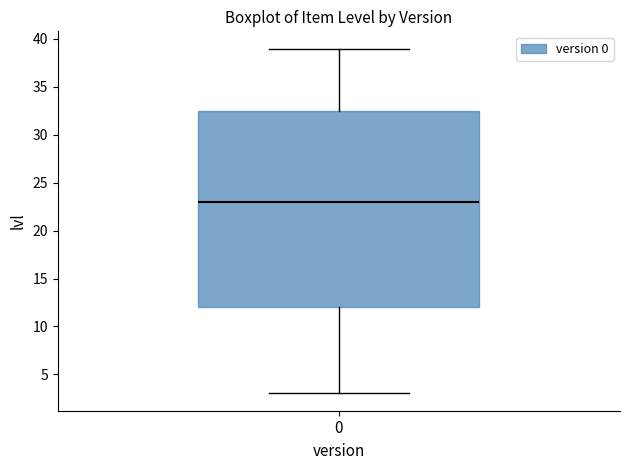

Read this box plot against the y-axis: the position of the median line, the range covered by the box, and the ends of both whiskers. The values are not printed on the chart, so give them approximately, as read against the axis.

median 23.0, box 12.0 to 32.5, whiskers 3.0 to 39.0